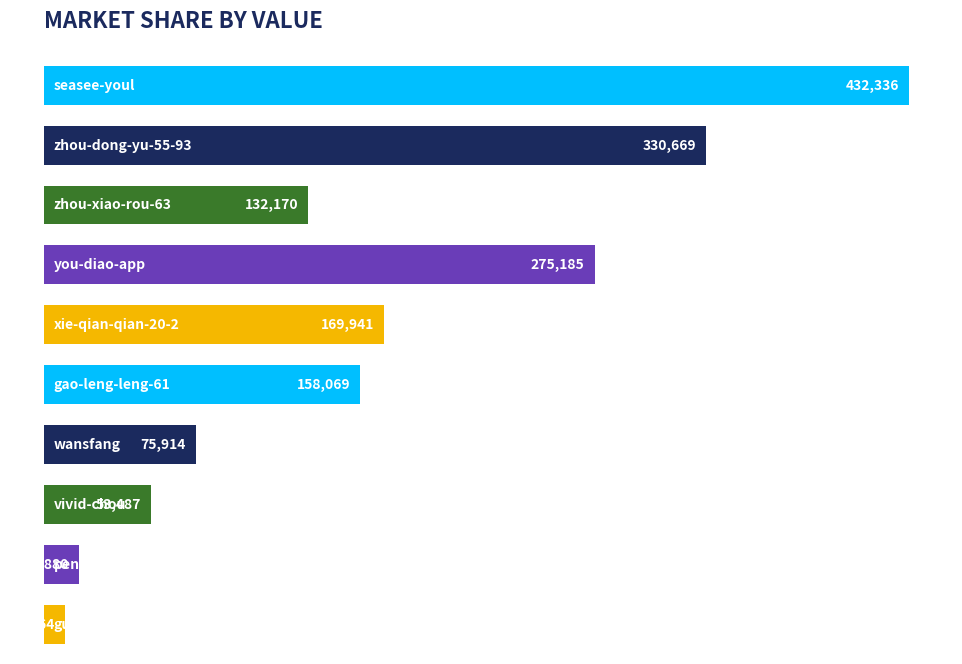

What is the value of the 6th bar from the top?

158069